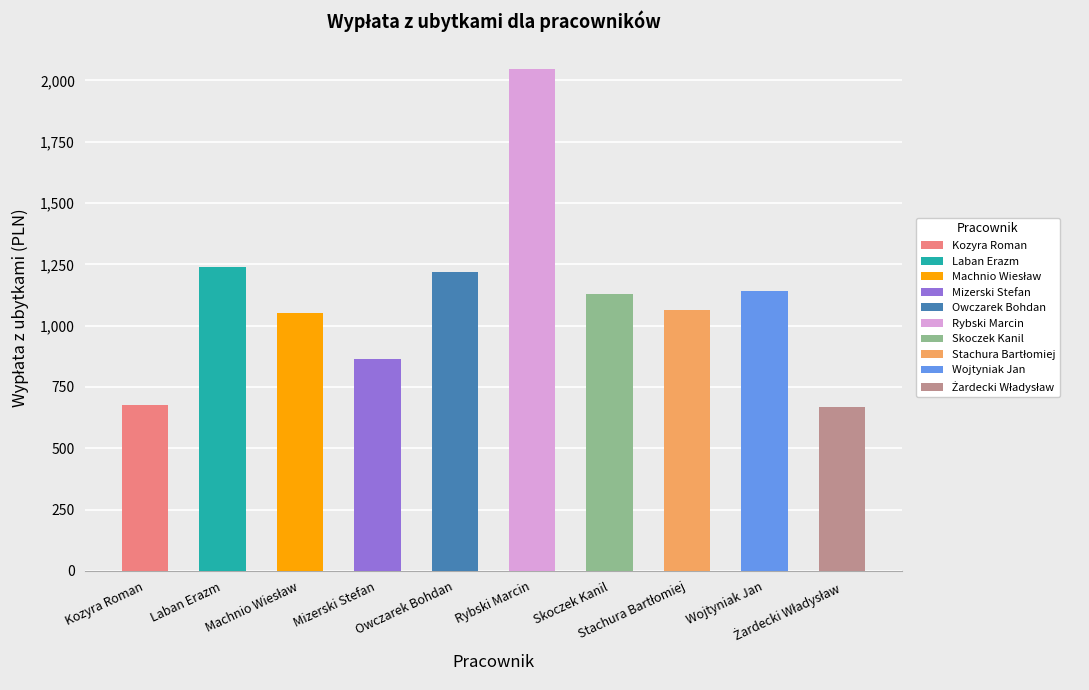

What is the value of the 9th bar from the left?

1140.8